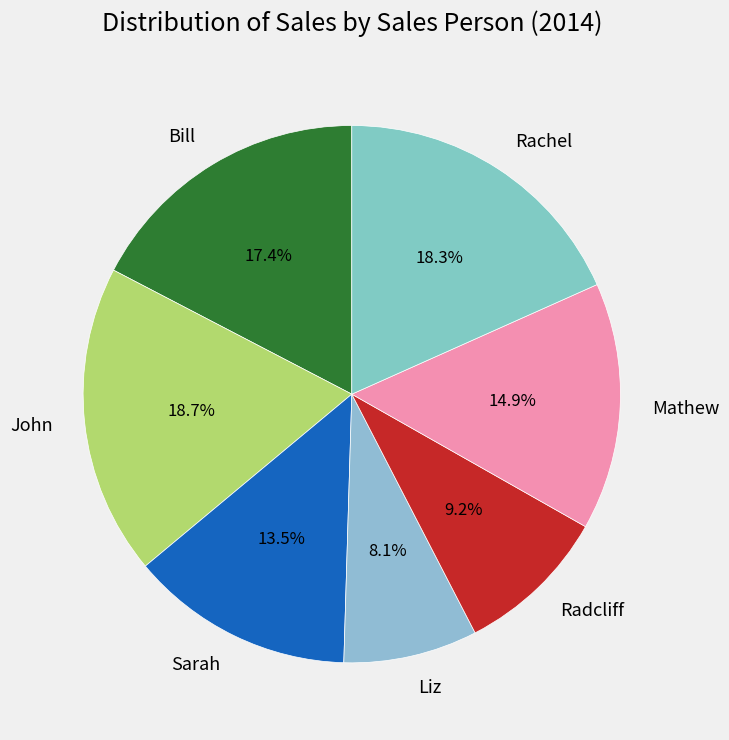

What is the ratio of the value at Rachel to the value at Mathew?

1.2